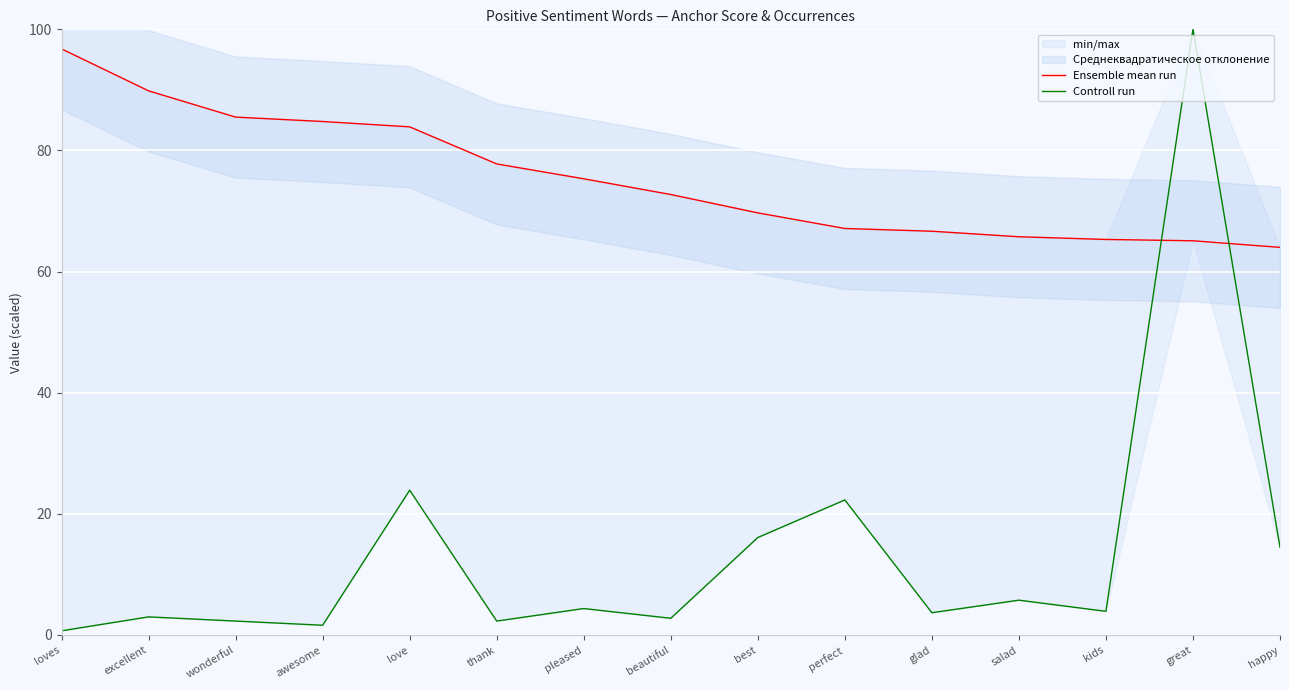

What value does the Controll run series have at pleased?

4.4